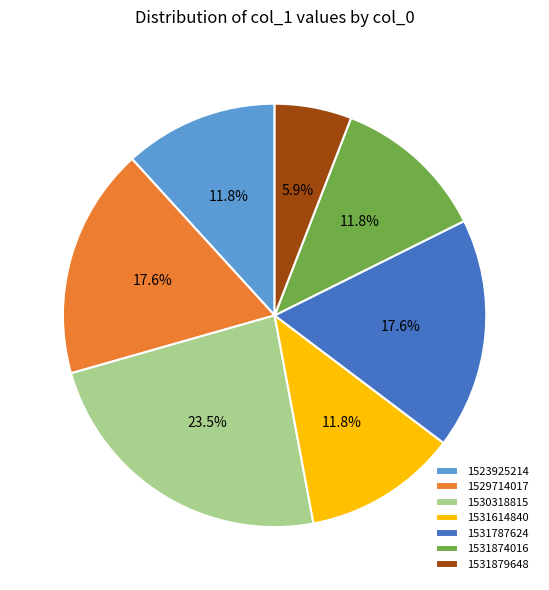

Combined, what portion of the pie is 1523925214 and 1531787624?

29.4%